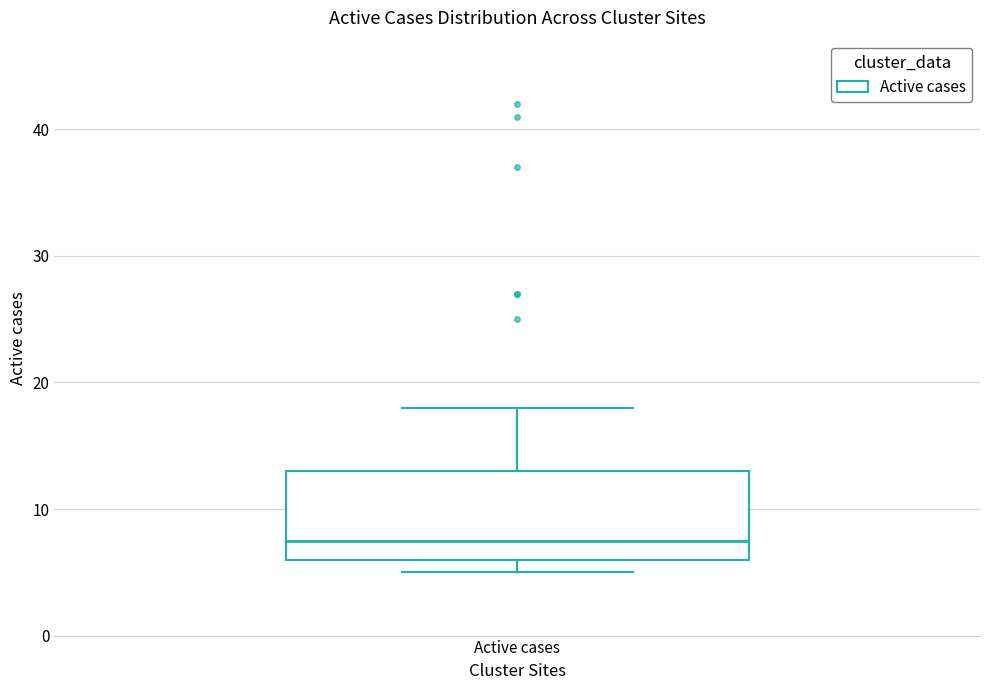

Read this box plot against the y-axis: the position of the median line, the range covered by the box, and the ends of both whiskers. The values are not printed on the chart, so give them approximately, as read against the axis.

median 8, box 6 to 13, whiskers 5 to 18